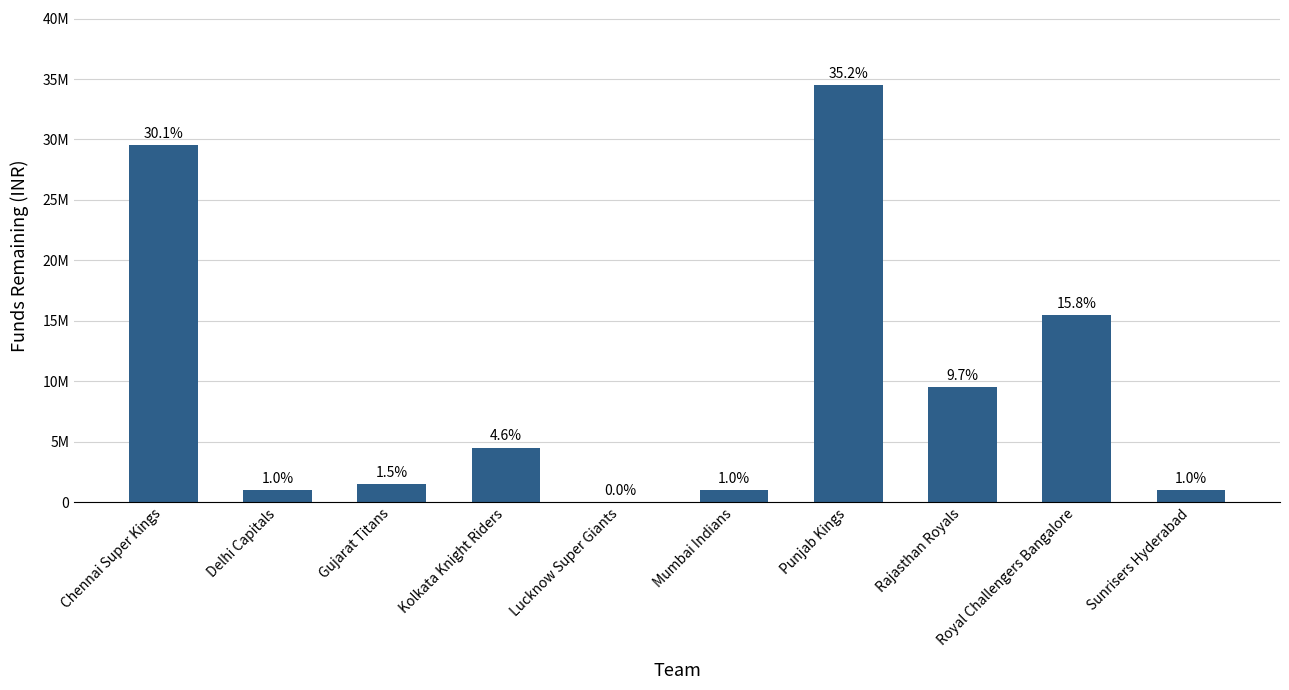

Are the bars horizontal?

No